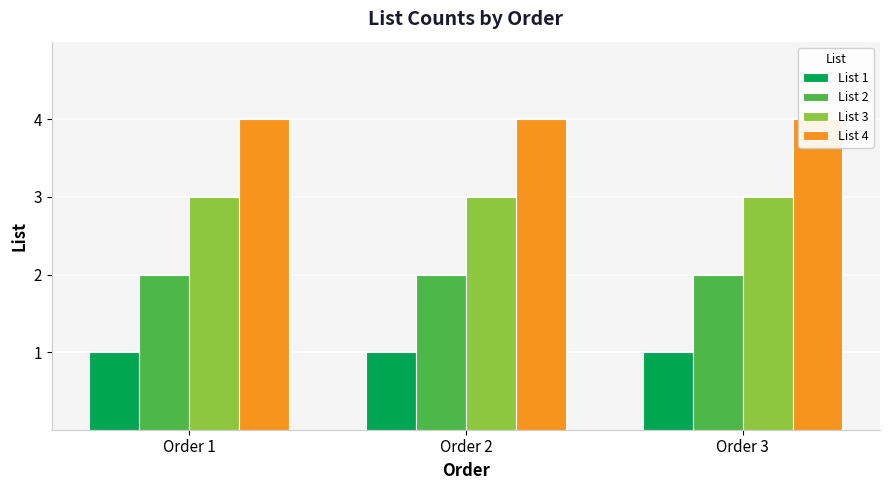

Which category has the lowest value across all series?

Order 1